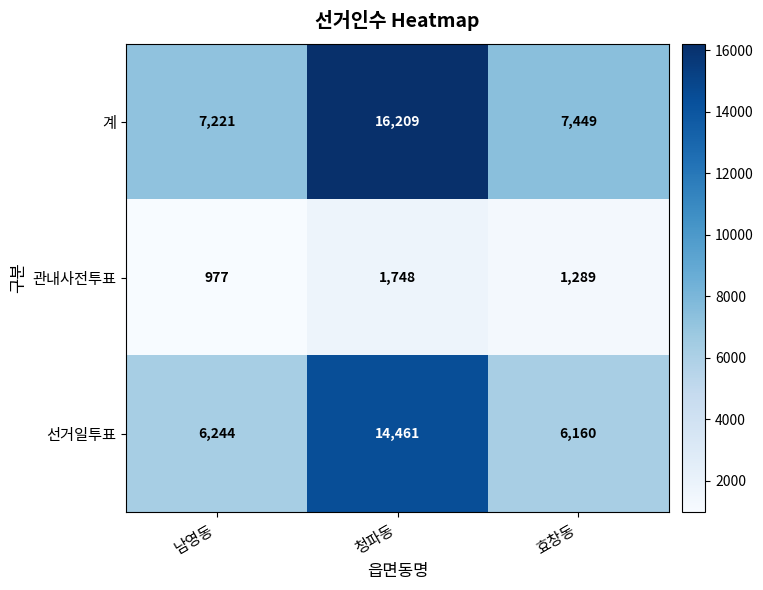

What value does the 관내사전투표 series have at 청파동, to the nearest 10?

1750